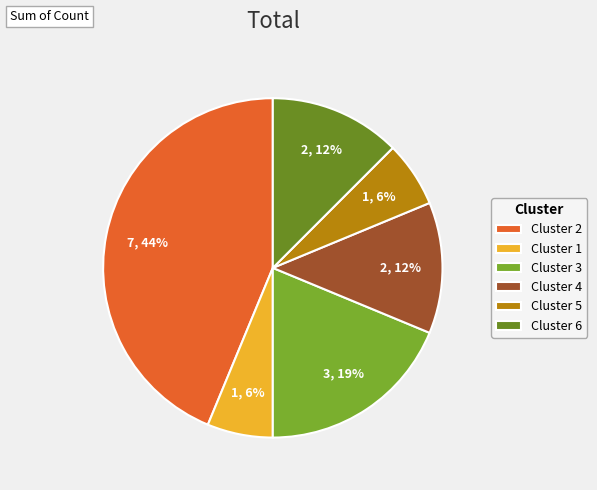

How many slices are in this pie chart?

6